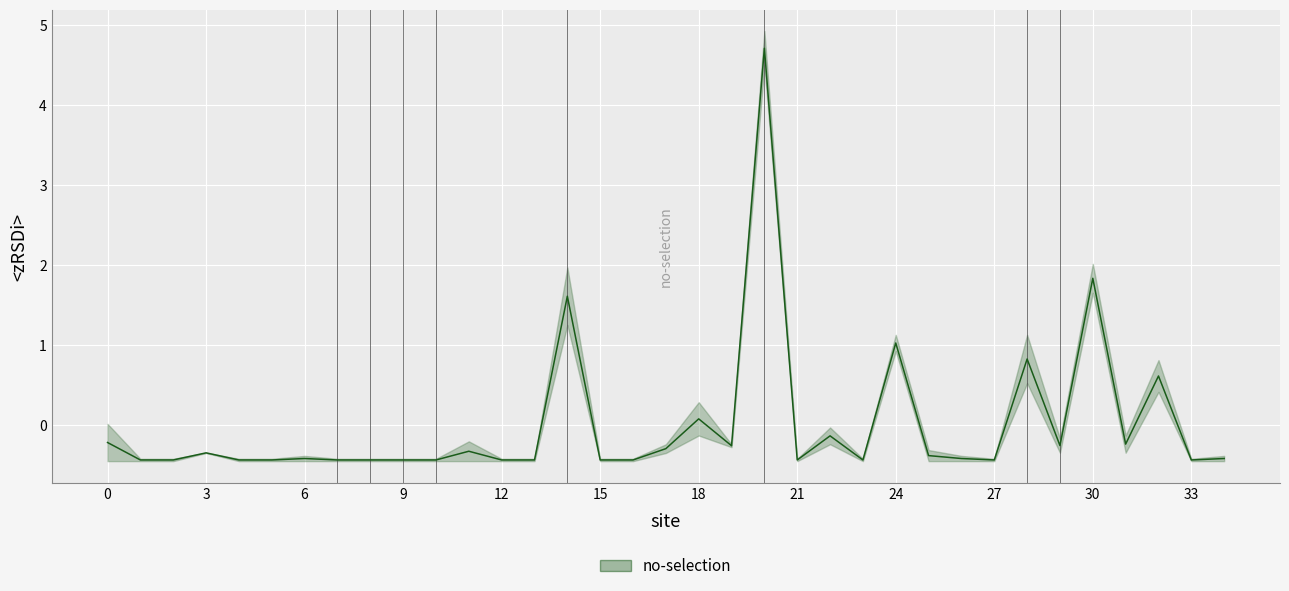

Is it true that the value at 19 is -0.2?

False